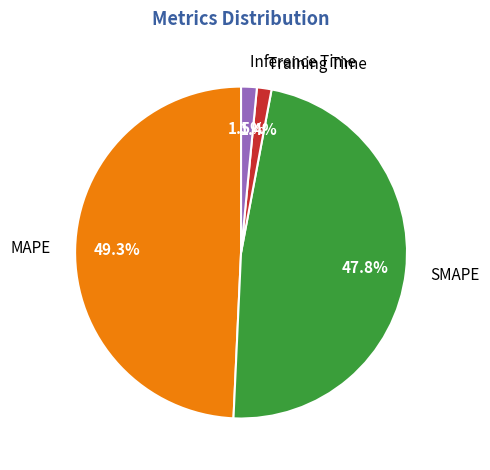

What is the largest slice in the pie chart?

MAPE